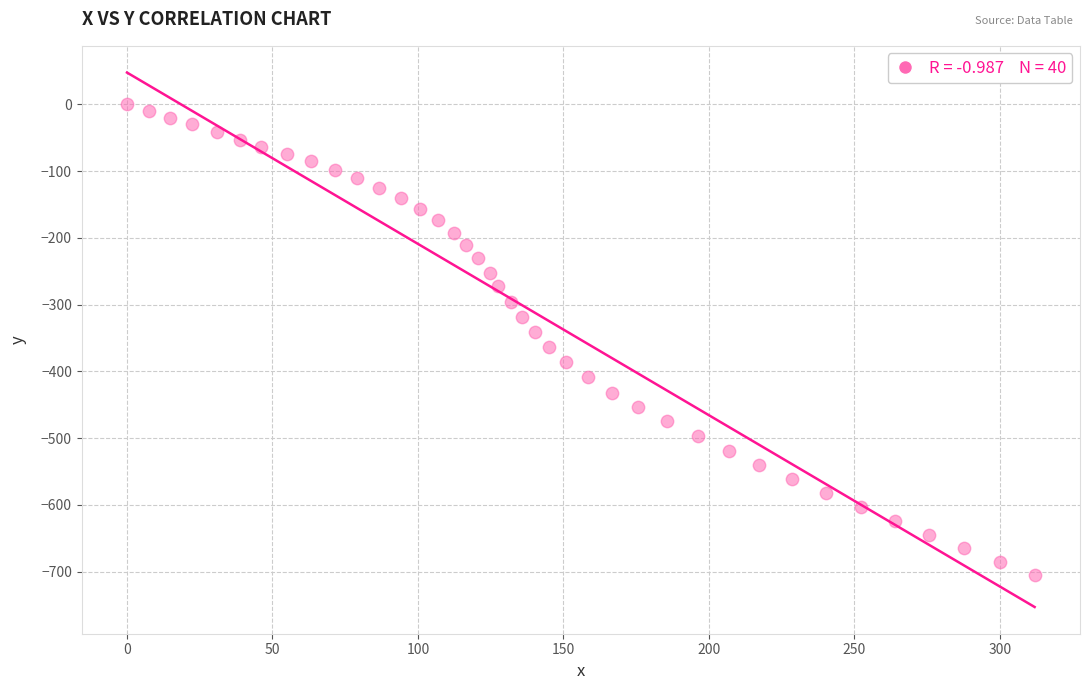

What is the range of X values (max minus min)?

311.9